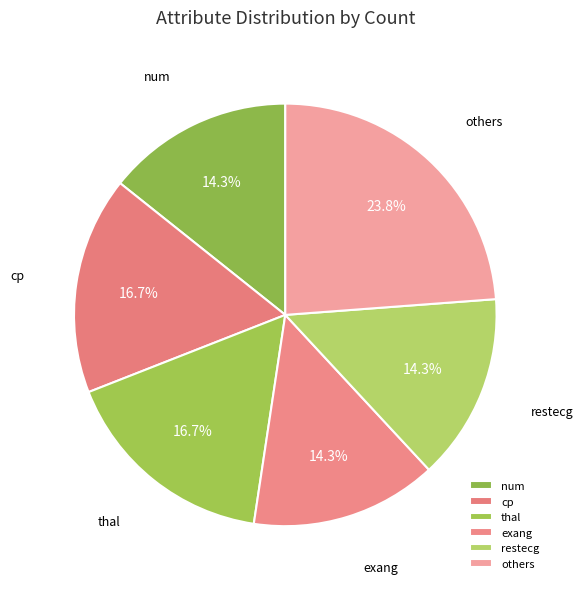

What portion of the pie excludes exang?

85.7%